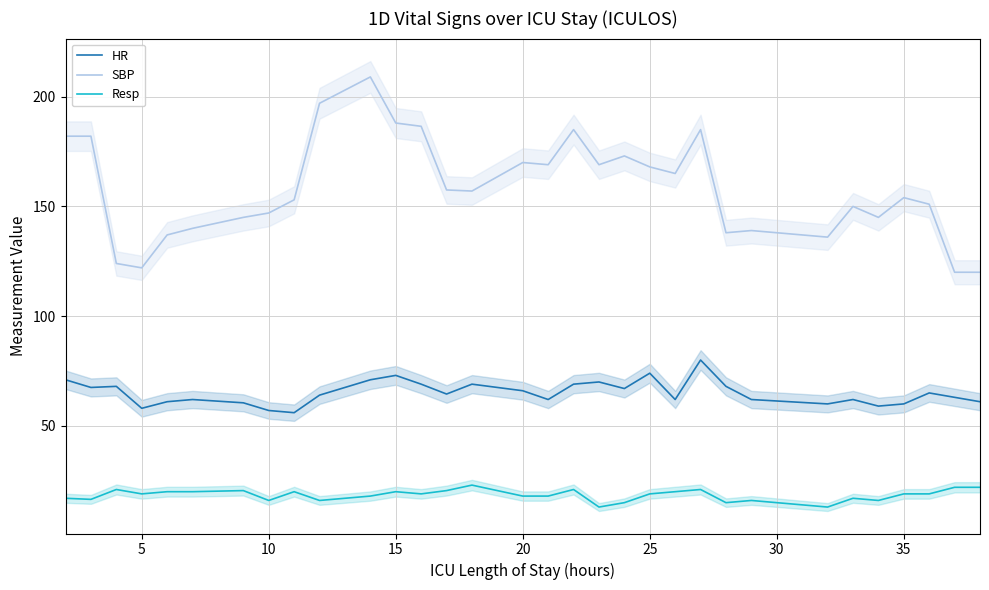

What is the lowest value of the HR series?

56.0